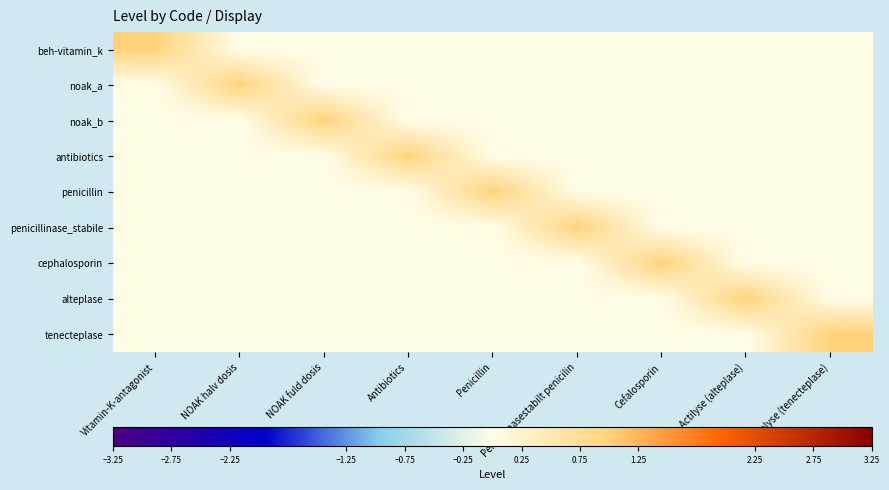

Reading right to left, list all the values displayed in this chart.

beh-vitamin_k: Metalyse (tenecteplase)=0	Actilyse (alteplase)=0	Cefalosporin=0	Penicillinasestabilt penicilin=0	Penicillin=0	Antibiotics=0	NOAK fuld dosis=0	NOAK halv dosis=0	Vitamin-K-antagonist=1
noak_a: Metalyse (tenecteplase)=0	Actilyse (alteplase)=0	Cefalosporin=0	Penicillinasestabilt penicilin=0	Penicillin=0	Antibiotics=0	NOAK fuld dosis=0	NOAK halv dosis=1	Vitamin-K-antagonist=0
noak_b: Metalyse (tenecteplase)=0	Actilyse (alteplase)=0	Cefalosporin=0	Penicillinasestabilt penicilin=0	Penicillin=0	Antibiotics=0	NOAK fuld dosis=1	NOAK halv dosis=0	Vitamin-K-antagonist=0
antibiotics: Metalyse (tenecteplase)=0	Actilyse (alteplase)=0	Cefalosporin=0	Penicillinasestabilt penicilin=0	Penicillin=0	Antibiotics=1	NOAK fuld dosis=0	NOAK halv dosis=0	Vitamin-K-antagonist=0
penicillin: Metalyse (tenecteplase)=0	Actilyse (alteplase)=0	Cefalosporin=0	Penicillinasestabilt penicilin=0	Penicillin=1	Antibiotics=0	NOAK fuld dosis=0	NOAK halv dosis=0	Vitamin-K-antagonist=0
penicillinase_stabile: Metalyse (tenecteplase)=0	Actilyse (alteplase)=0	Cefalosporin=0	Penicillinasestabilt penicilin=1	Penicillin=0	Antibiotics=0	NOAK fuld dosis=0	NOAK halv dosis=0	Vitamin-K-antagonist=0
cephalosporin: Metalyse (tenecteplase)=0	Actilyse (alteplase)=0	Cefalosporin=1	Penicillinasestabilt penicilin=0	Penicillin=0	Antibiotics=0	NOAK fuld dosis=0	NOAK halv dosis=0	Vitamin-K-antagonist=0
alteplase: Metalyse (tenecteplase)=0	Actilyse (alteplase)=1	Cefalosporin=0	Penicillinasestabilt penicilin=0	Penicillin=0	Antibiotics=0	NOAK fuld dosis=0	NOAK halv dosis=0	Vitamin-K-antagonist=0
tenecteplase: Metalyse (tenecteplase)=1	Actilyse (alteplase)=0	Cefalosporin=0	Penicillinasestabilt penicilin=0	Penicillin=0	Antibiotics=0	NOAK fuld dosis=0	NOAK halv dosis=0	Vitamin-K-antagonist=0